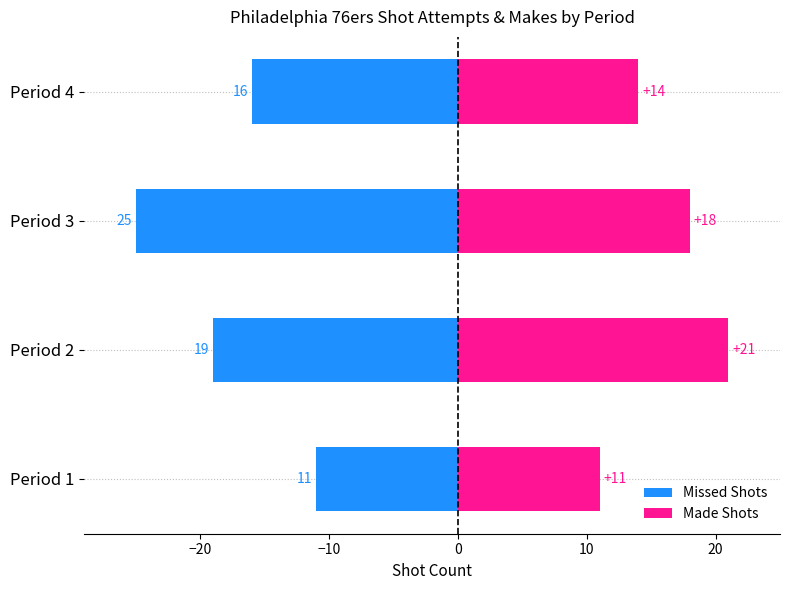

Rank the series by their average value, from lowest to highest.

Missed Shots, Made Shots